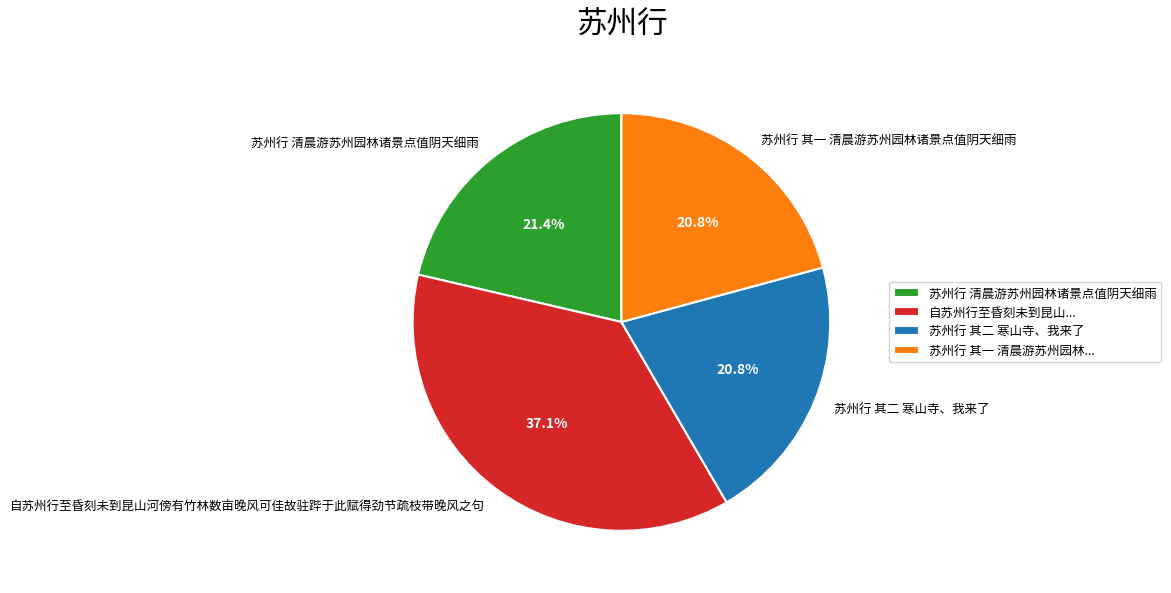

To the nearest percent, what is the average slice percentage?

25%